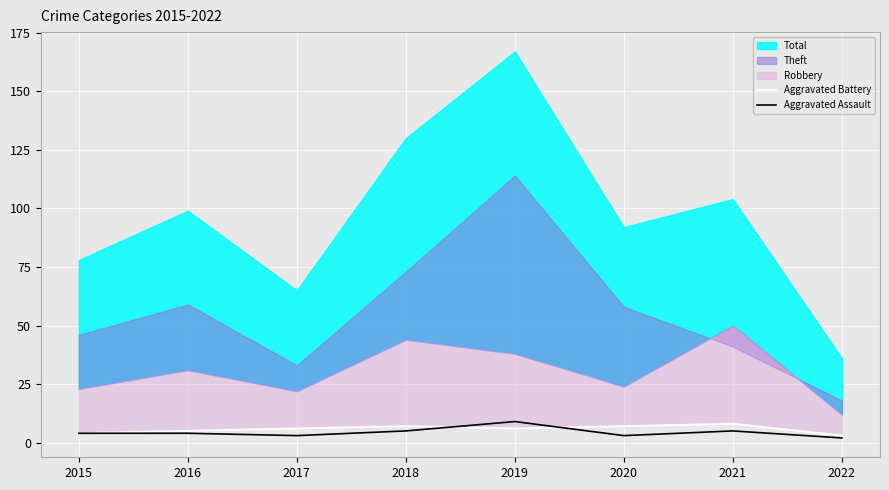

True or false: Aggravated Assault has a value of 15 at 2019.

False